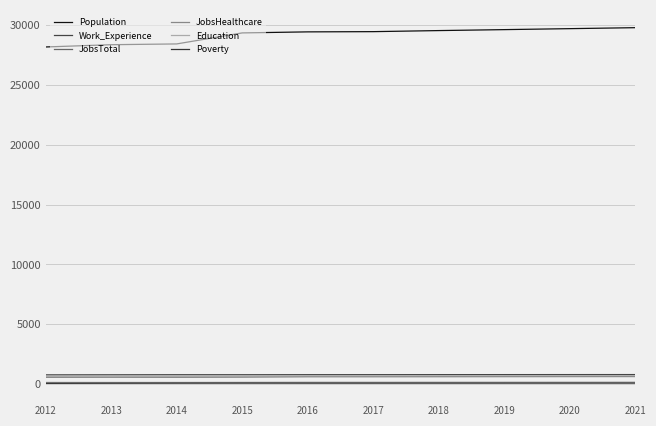

Which series changed the most between 2012 and 2018?

Population